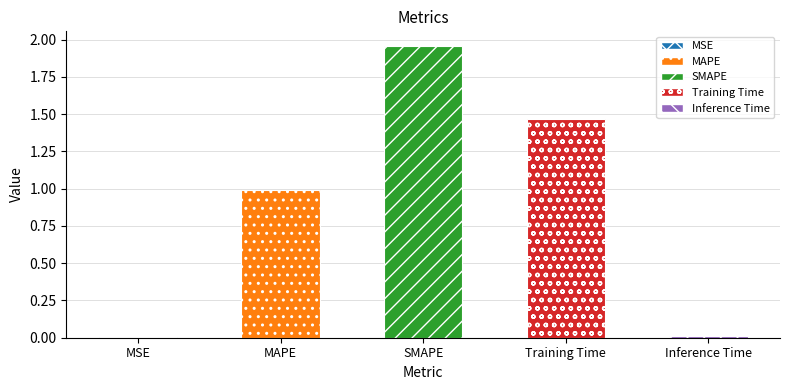

What is the ratio of the value at SMAPE to the value at Training Time?

1.3